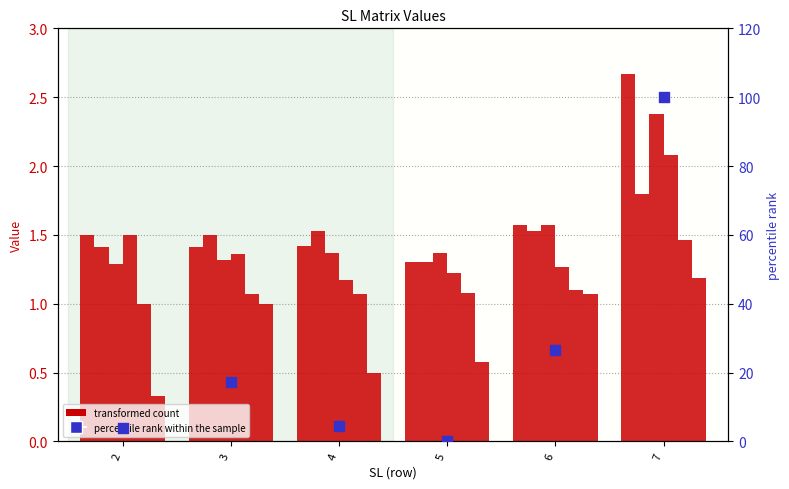

At how many categories does at least one series exceed 75?

1